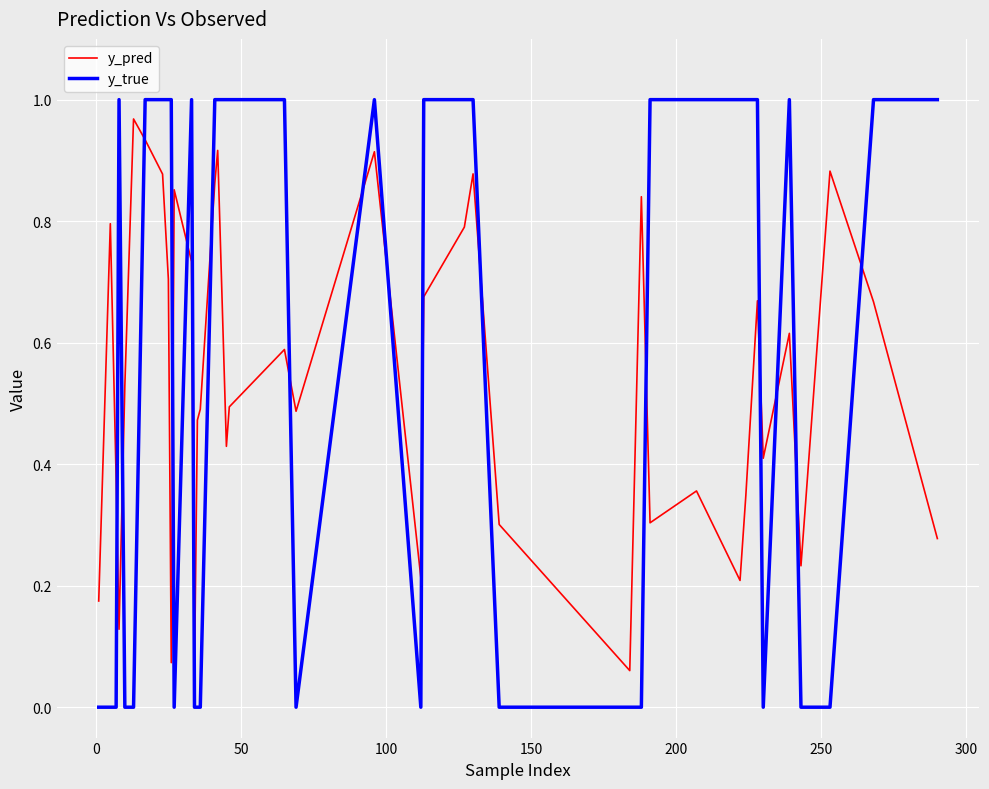

After their last crossing, which series has the higher values: y_true or y_pred?

y_true